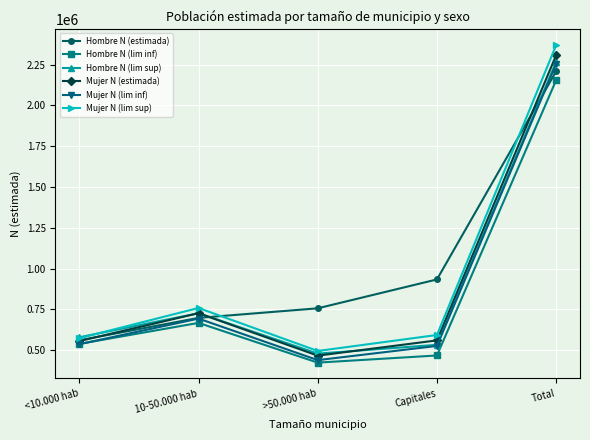

What is the sum of the Hombre N (lim sup) values at Total and <10.000 hab?

2846029